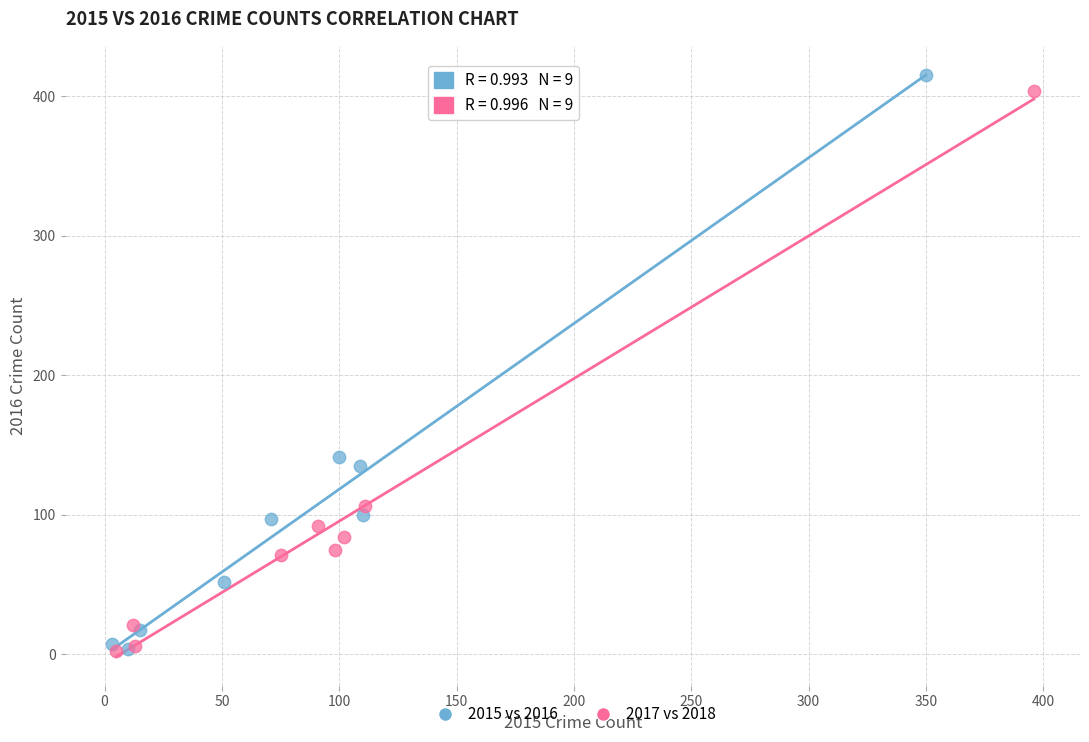

Which series has the widest spread of Y values?

2015 vs 2016